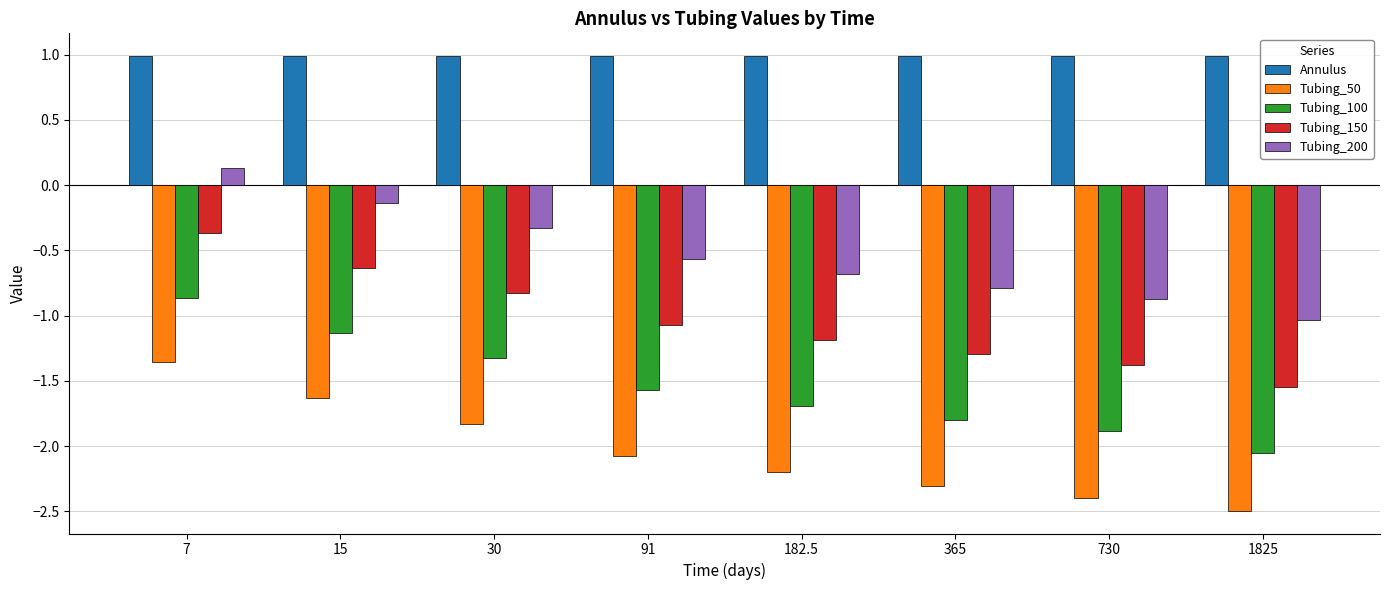

List the labels in order of Tubing_150 value, smallest first.

1825, 730, 365, 182.5, 91, 30, 15, 7